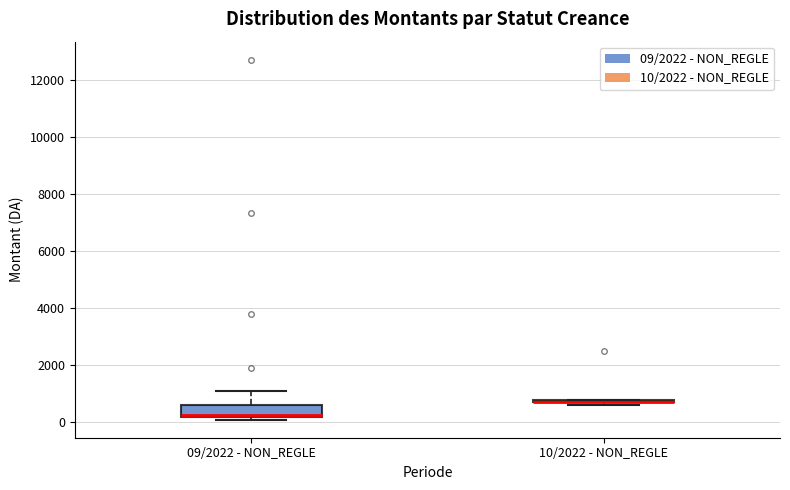

Which box is the tallest, from its lower edge to its upper edge?

09/2022 - NON_REGLE